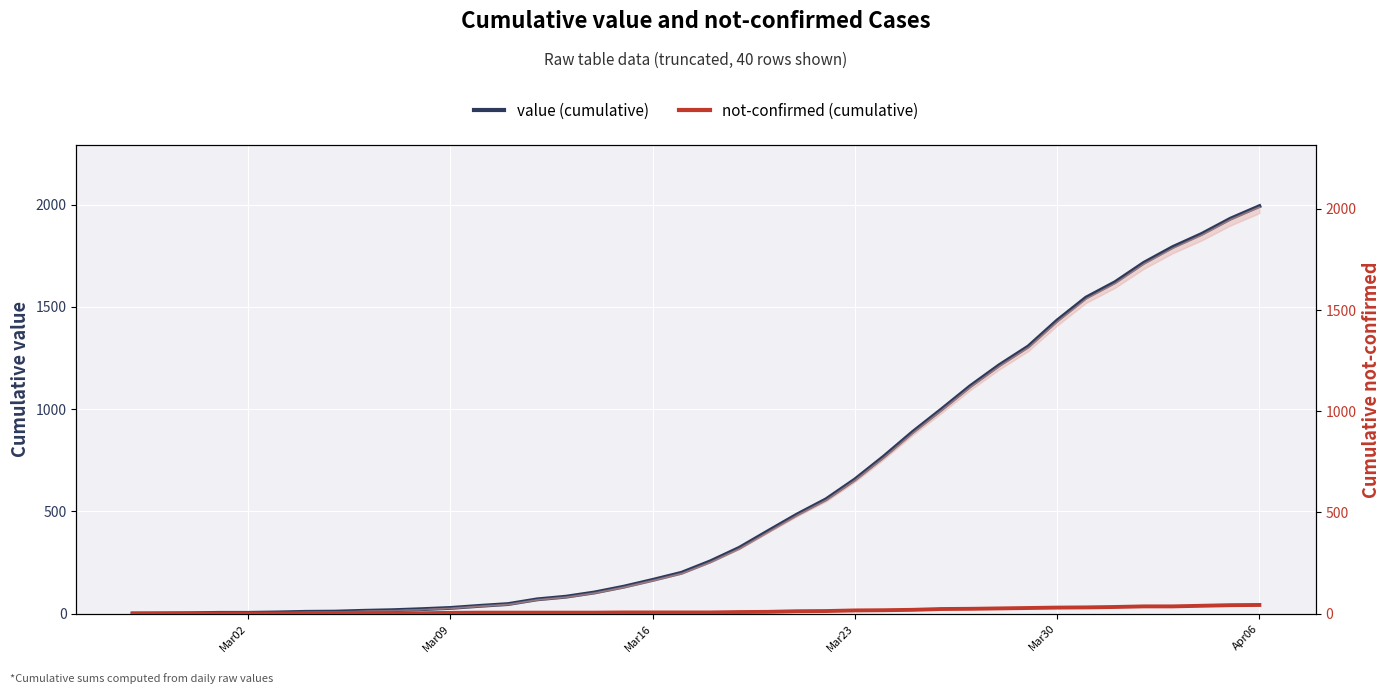

Which series has the largest total across all categories?

value (cumulative)